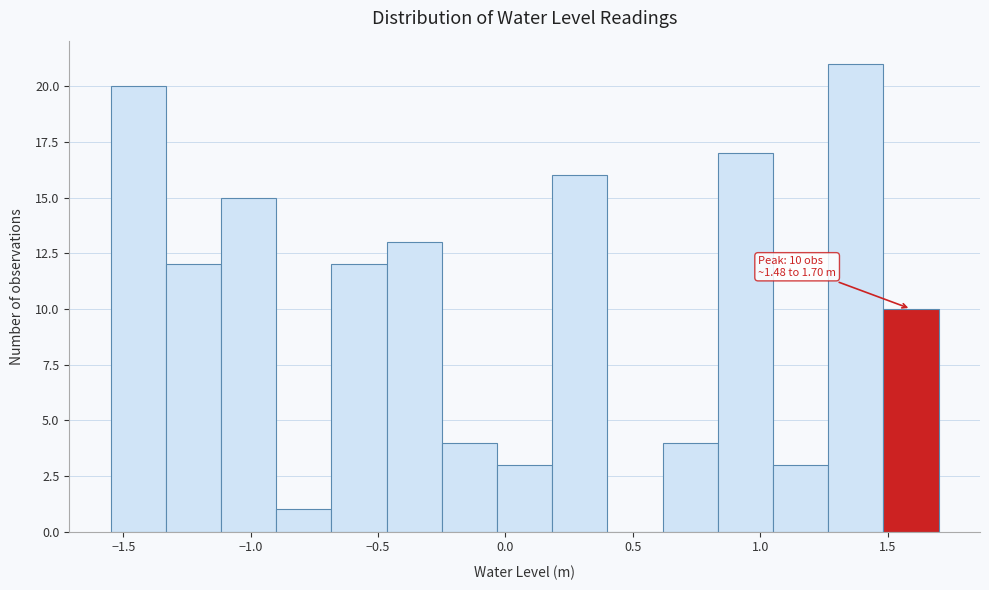

Over which range of the x-axis is the bar tallest?

1.25 to 1.50